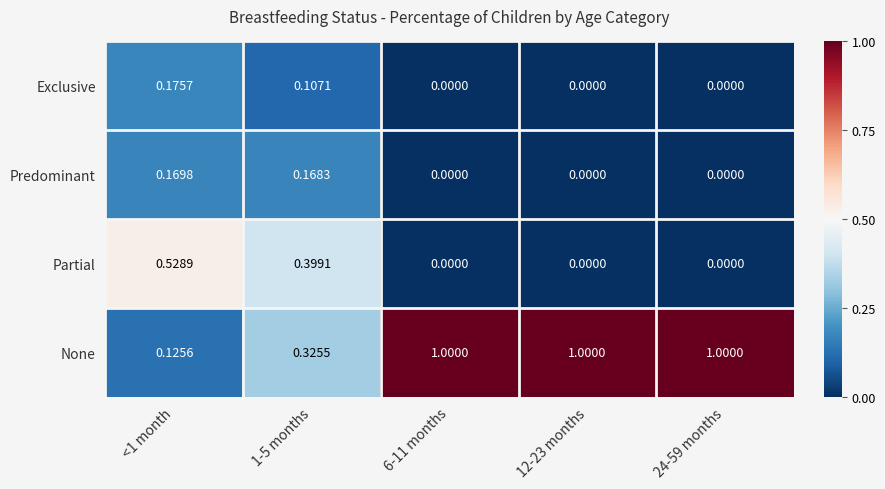

Rank the series by their maximum value, from lowest to highest.

Predominant, Exclusive, Partial, None